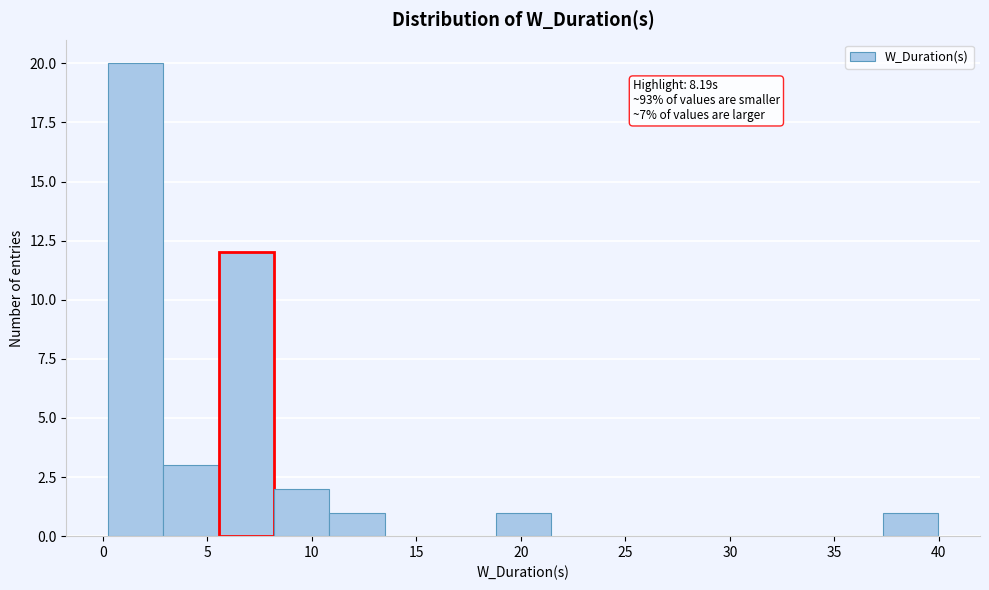

Over which range of the x-axis is the bar tallest?

0.5 to 3.0